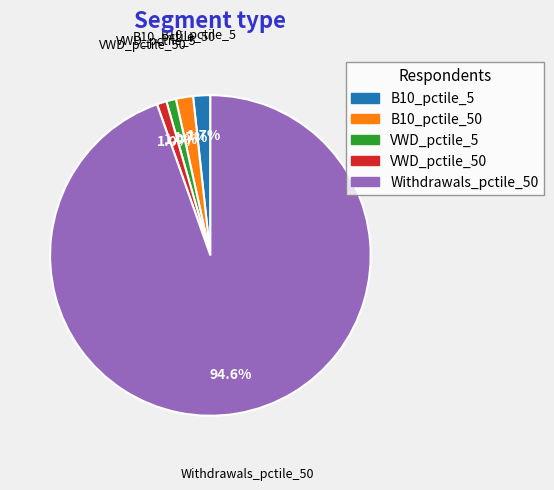

What is the majority slice?

Withdrawals_pctile_50